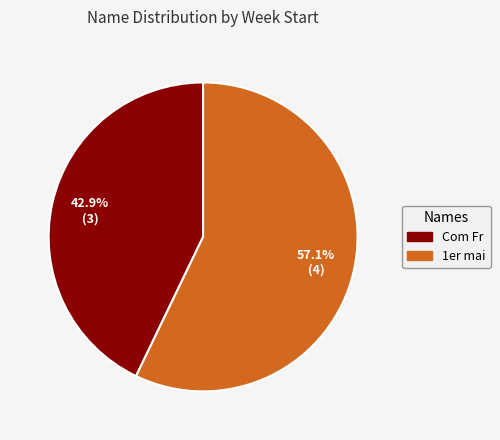

To the nearest percent, what percentage of the pie is Com Fr?

43%